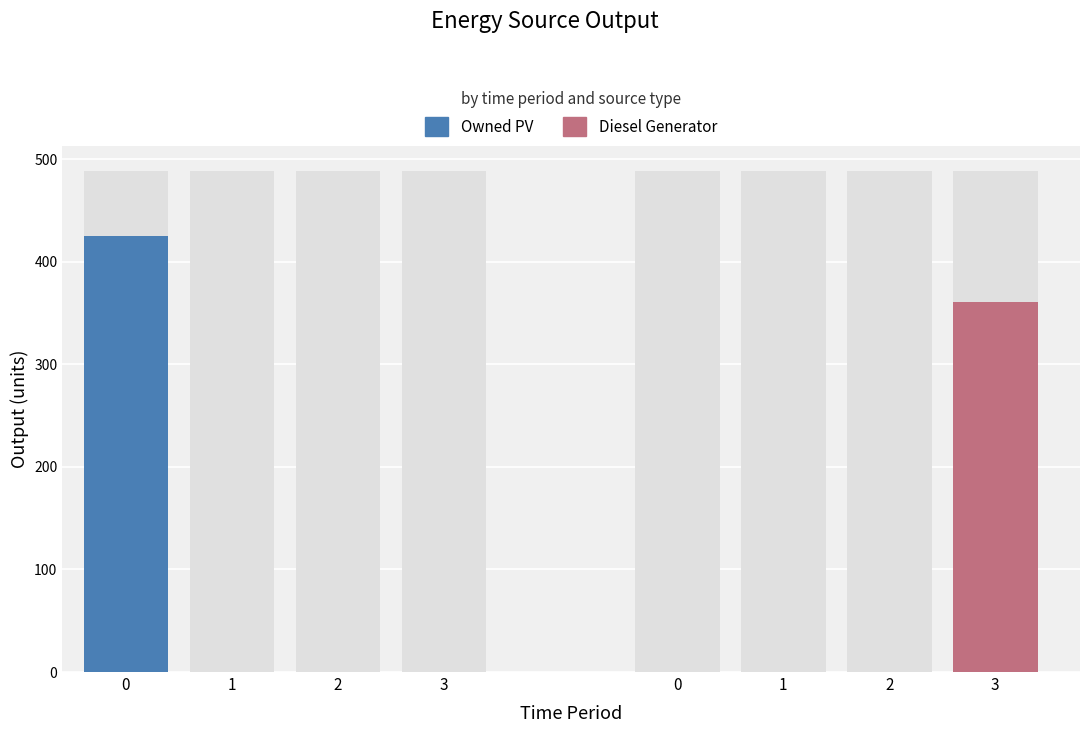

Which series has the largest total across all categories?

Owned PV